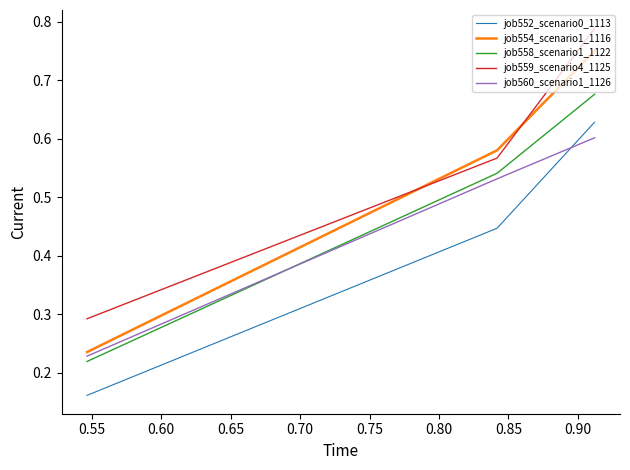

Rank the series by their average value, from lowest to highest.

job552_scenario0_1113, job560_scenario1_1126, job558_scenario1_1122, job554_scenario1_1116, job559_scenario4_1125